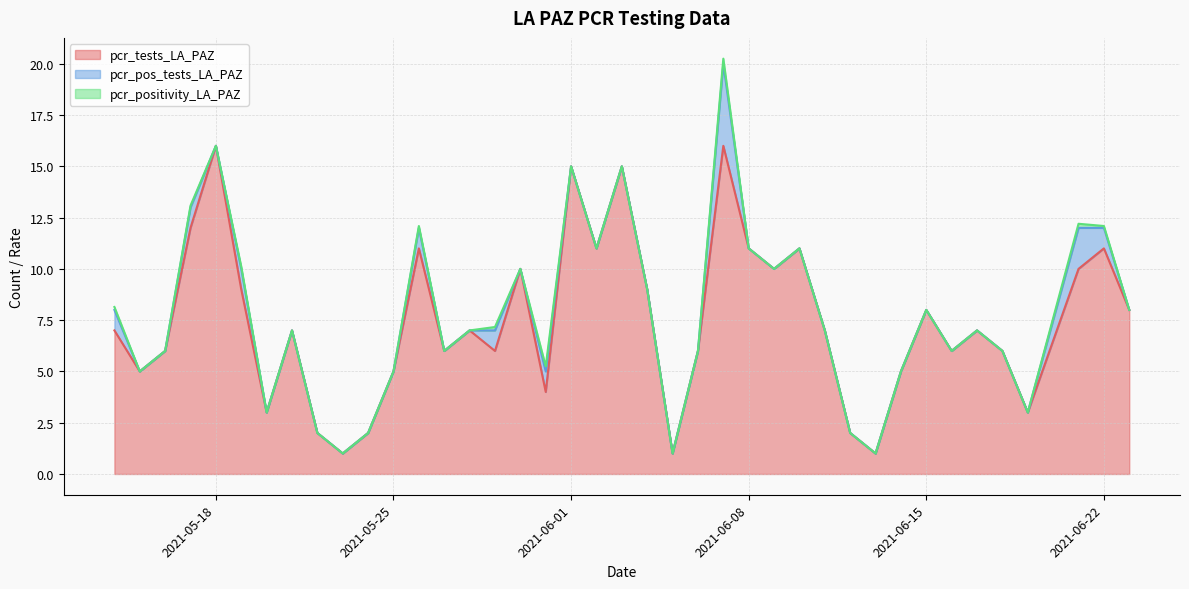

Between 2021-05-14 and 2021-06-02, which is larger?

2021-06-02